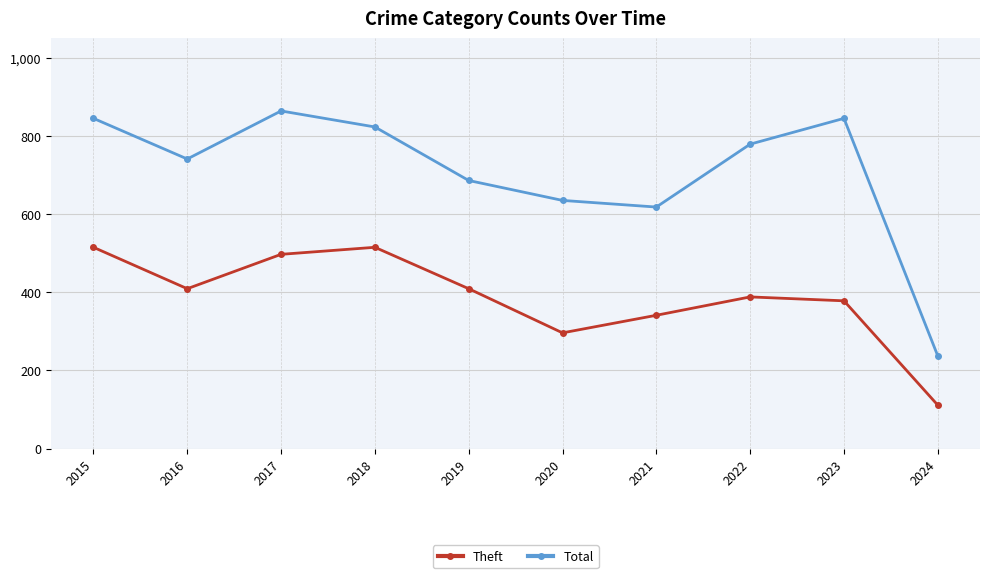

Rank the series at 2017 from lowest to highest value.

Theft, Total